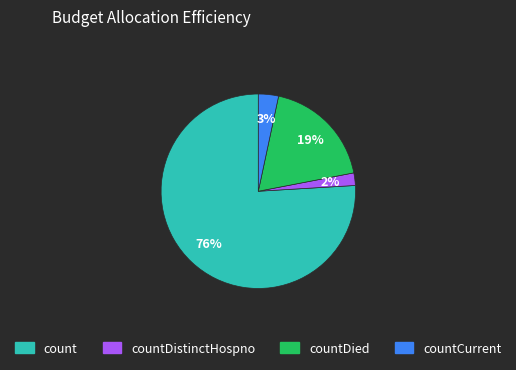

To the nearest percent, what is the difference between the largest and smallest slice percentages?

74%